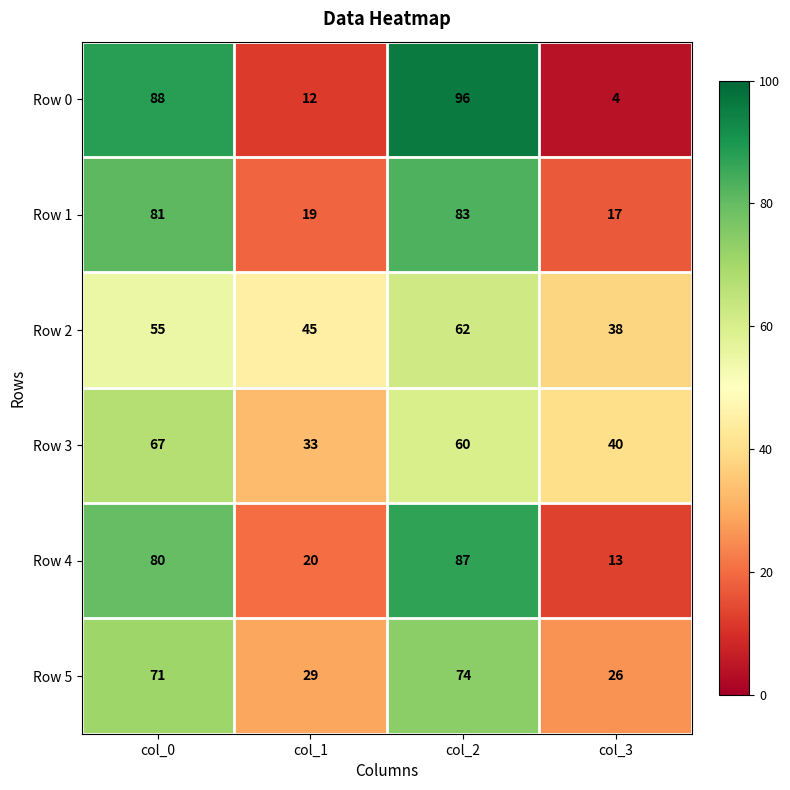

What is the difference between the maximum and second lowest values in the Row 2 series?

17